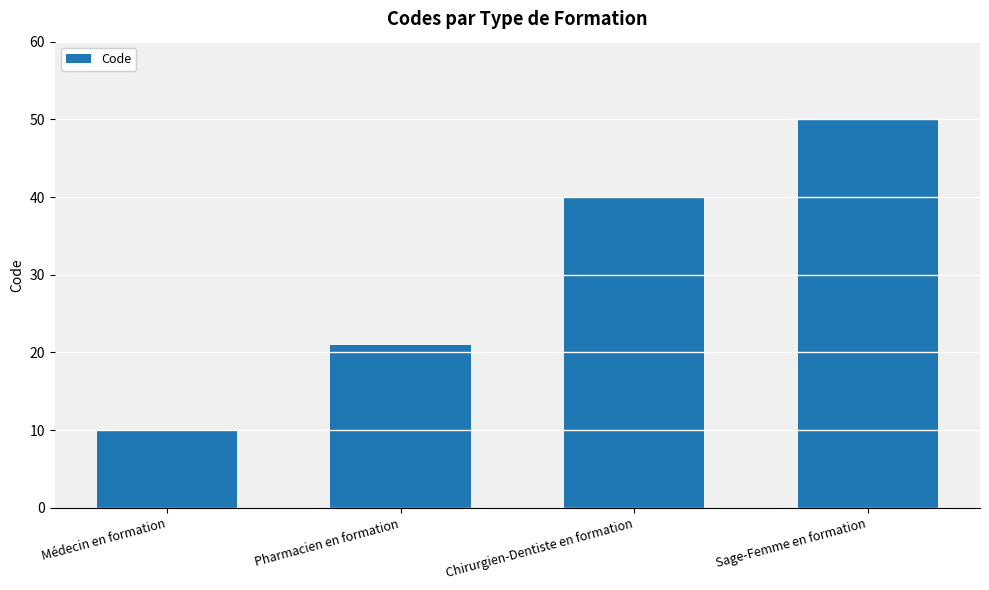

What is the maximum value shown in the chart?

50